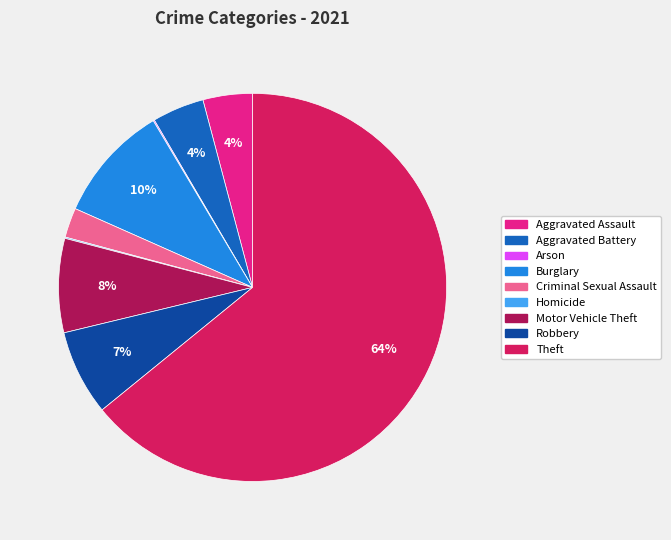

Combined, do Motor Vehicle Theft and Criminal Sexual Assault account for over 50%?

No